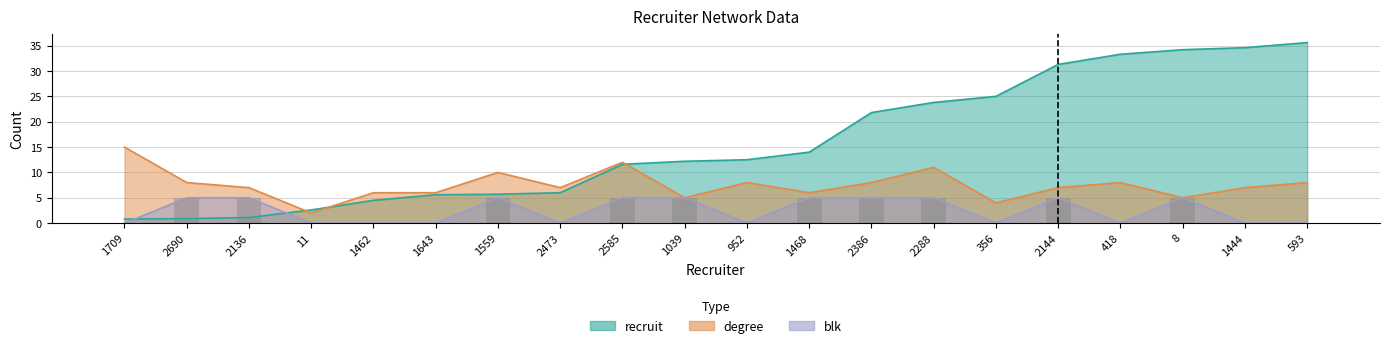

What is the value of the blk bar at the 13th from the left?

5.0